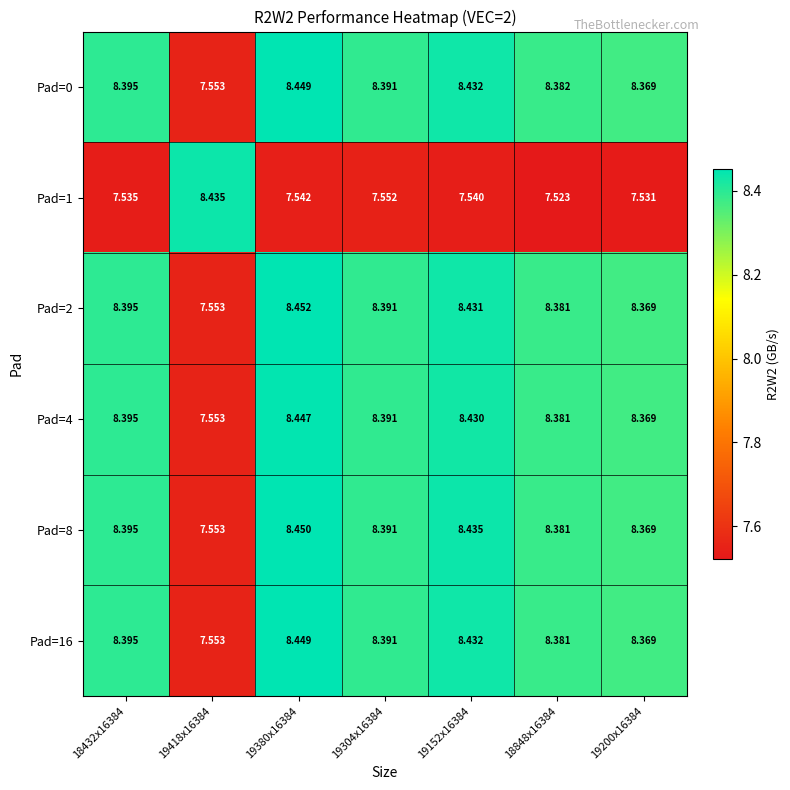

Is the value of Pad=1 at 19380x16384 greater than the value of Pad=0 at 18432x16384?

No